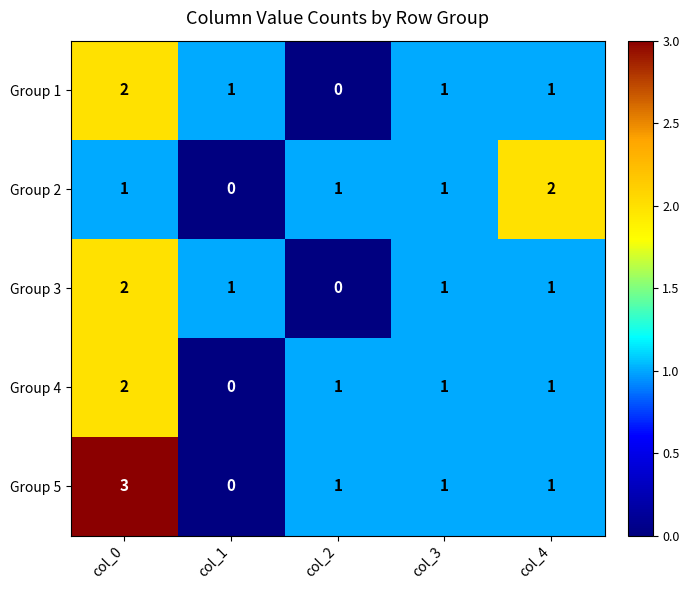

The value of Group 3 at col_2 is 0. True or false?

True